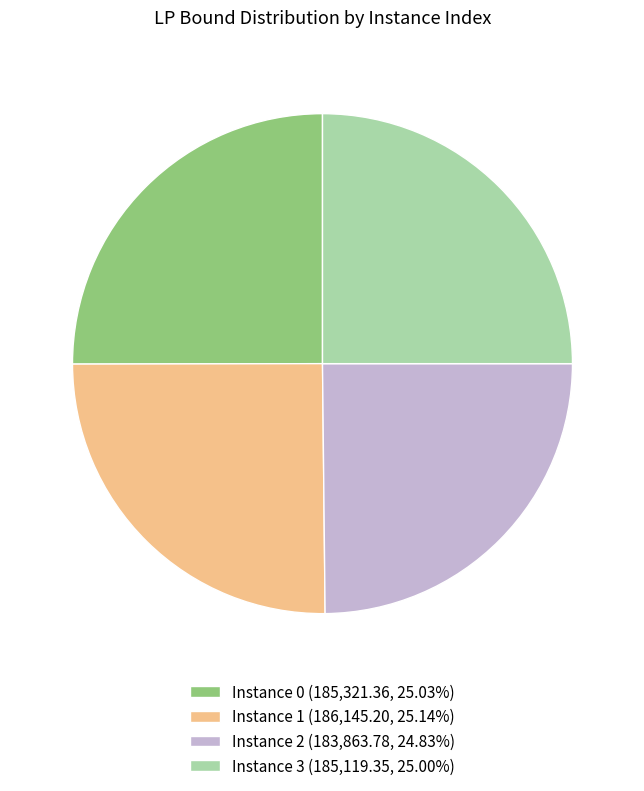

Is Instance 0 (185,321.36, 25.03%) the majority of the pie?

No